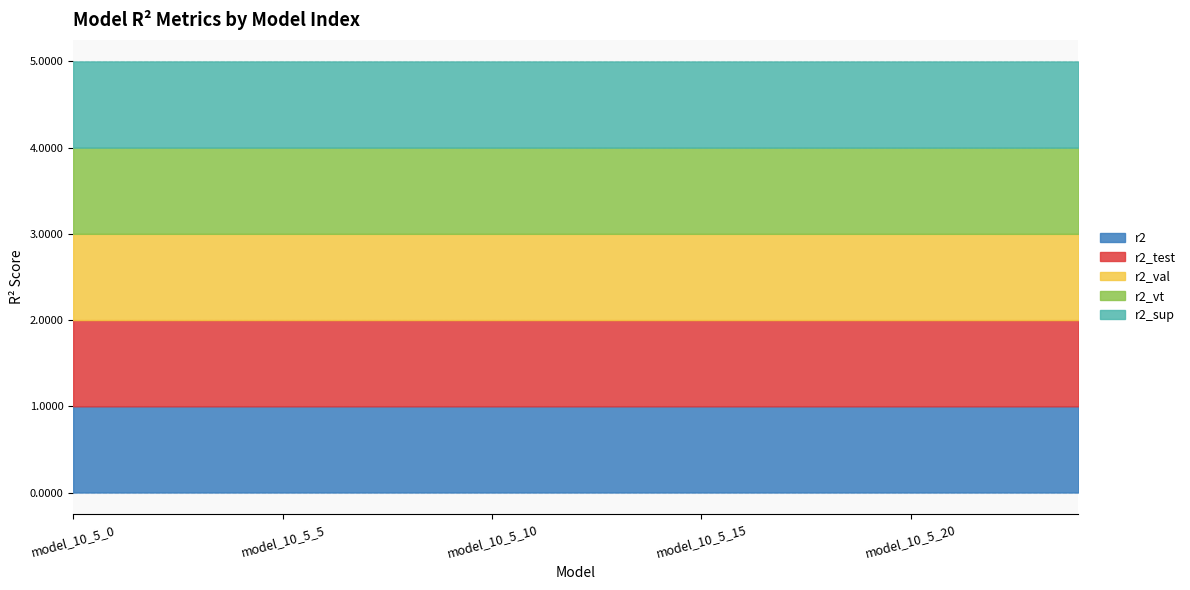

What is the highest value of the r2_vt series?

1.0